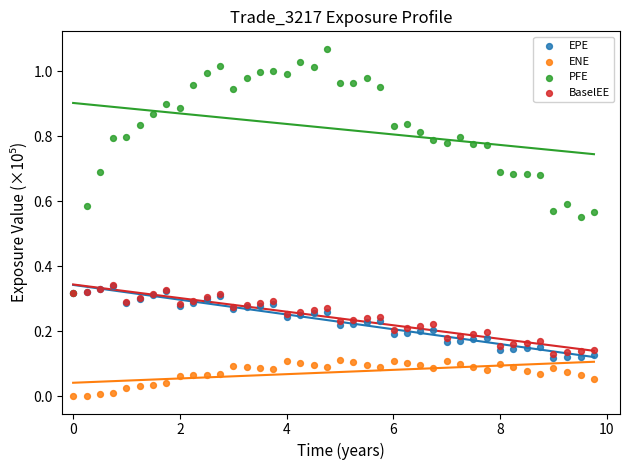

Which series has the largest Y range (max minus min)?

PFE